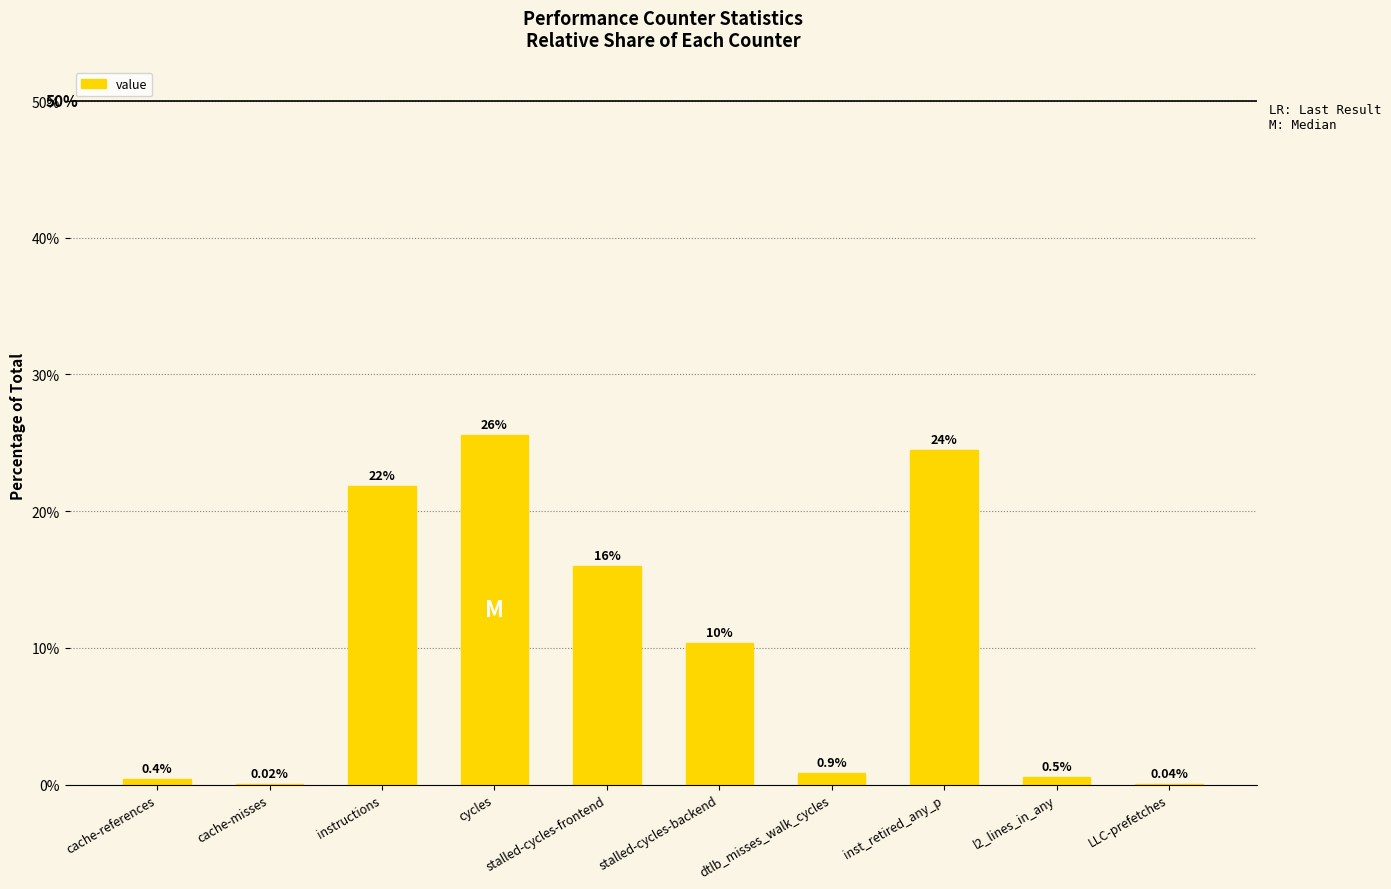

Which has a higher value, instructions or cache-misses?

instructions